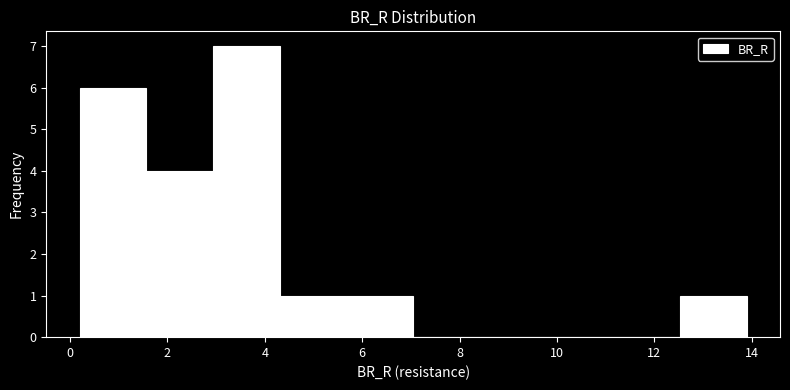

Which range on the x-axis has the tallest bar?

3.0 to 4.4